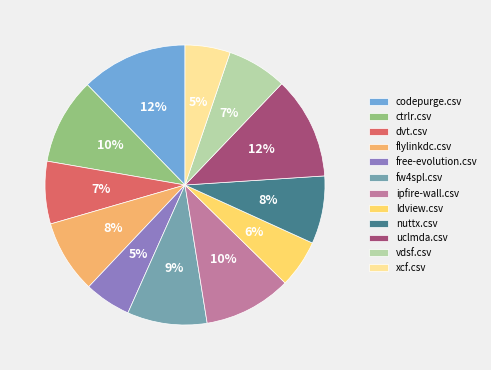

Do nuttx.csv and flylinkdc.csv together represent more than half of the pie?

No